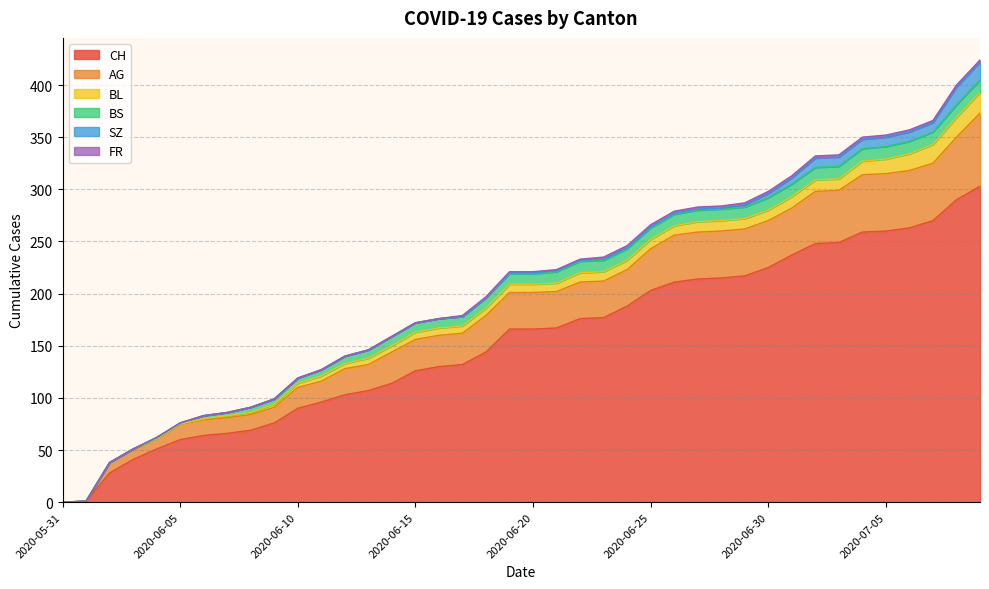

What is the label of the 13th point from the left?

2020-06-12